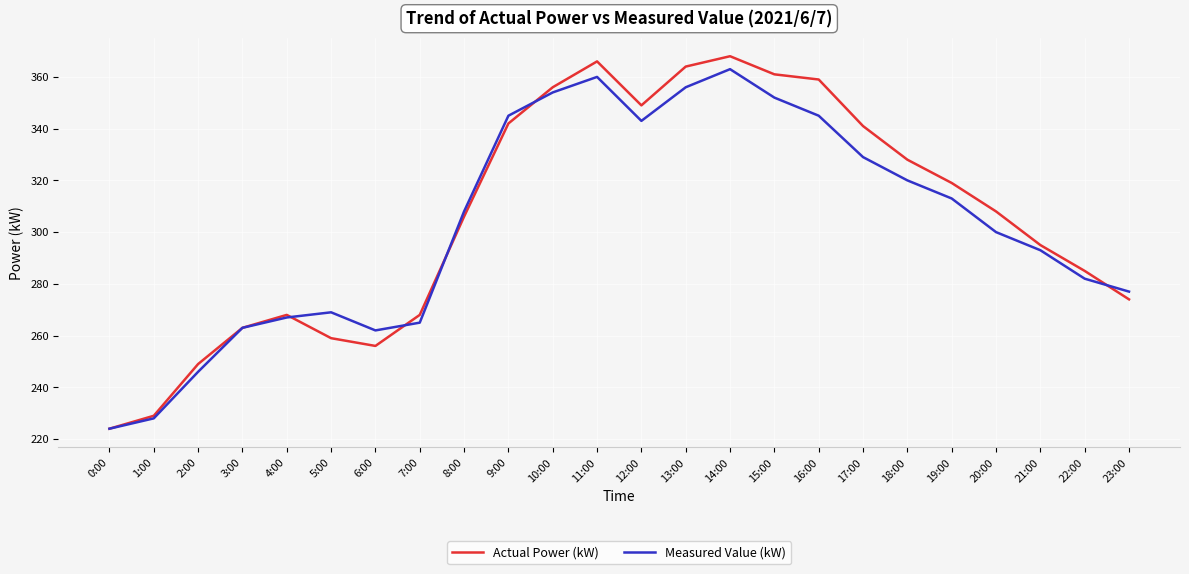

What is the minimum value shown in the chart?

224